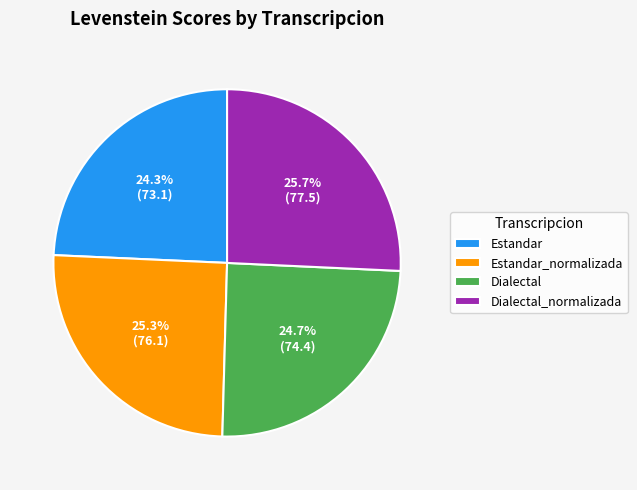

Which has a higher value, Estandar_normalizada or Dialectal?

Estandar_normalizada